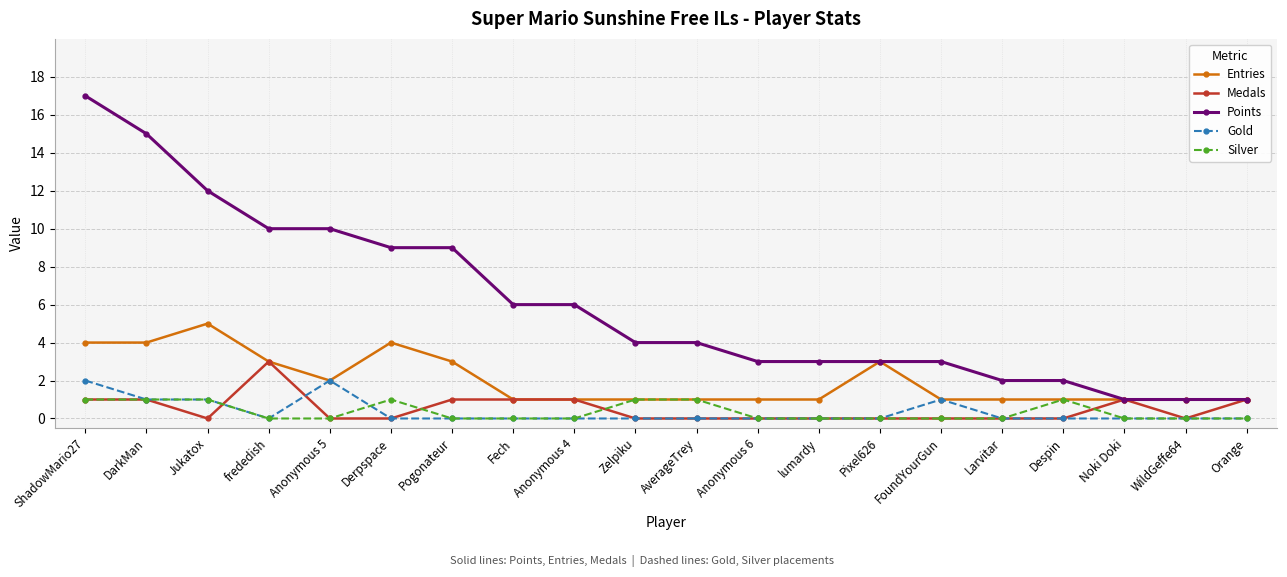

The value of Gold at Jukatox is 0. True or false?

False